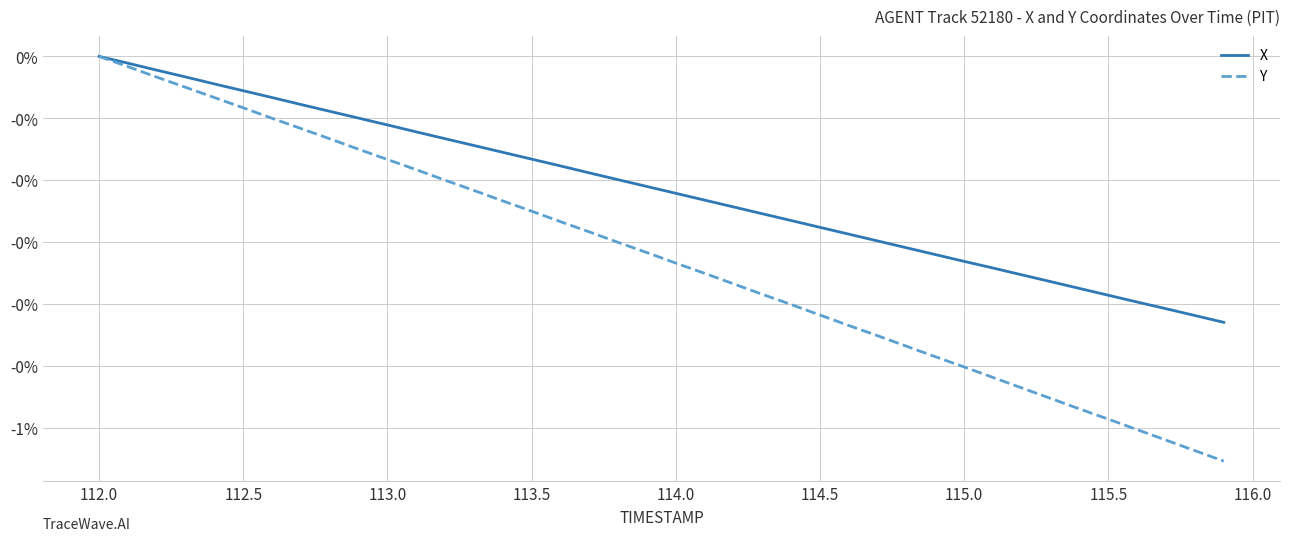

Does the chart display data point markers on the line(s)?

No